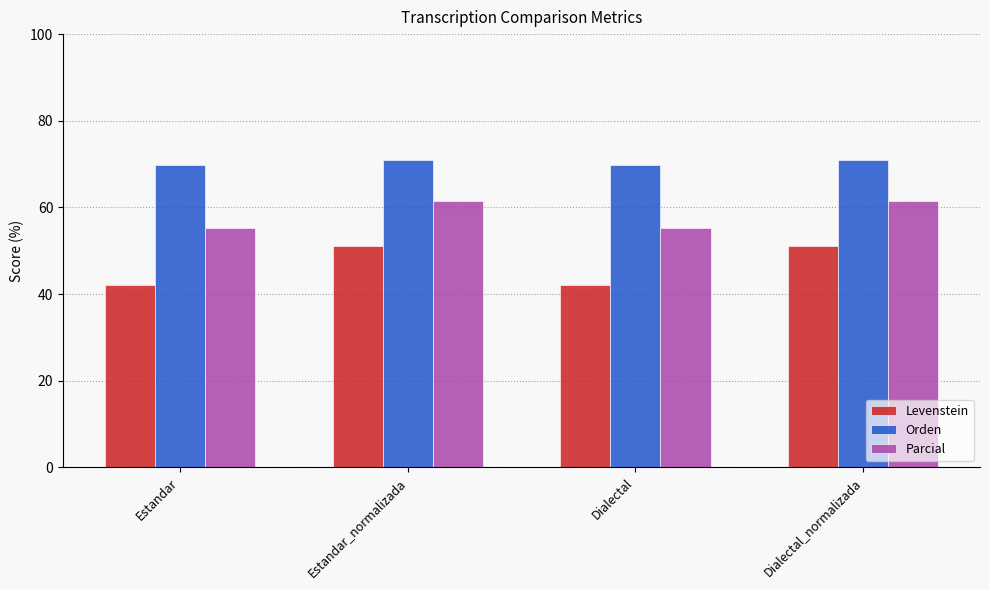

What is the label of the 1st bar from the left?

Estandar